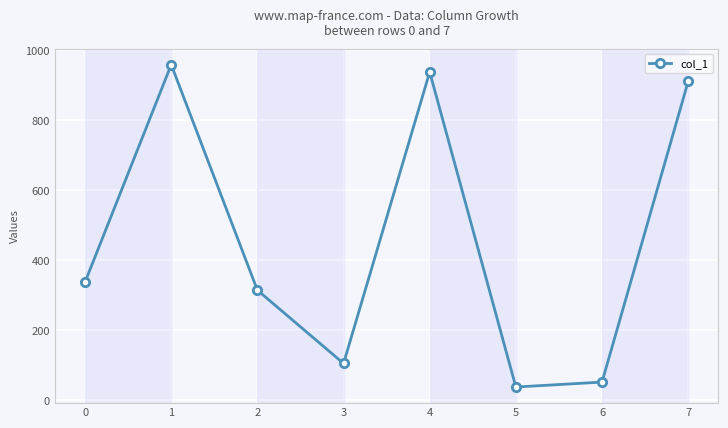

List the labels in order of value, smallest first.

5, 6, 3, 2, 0, 7, 4, 1